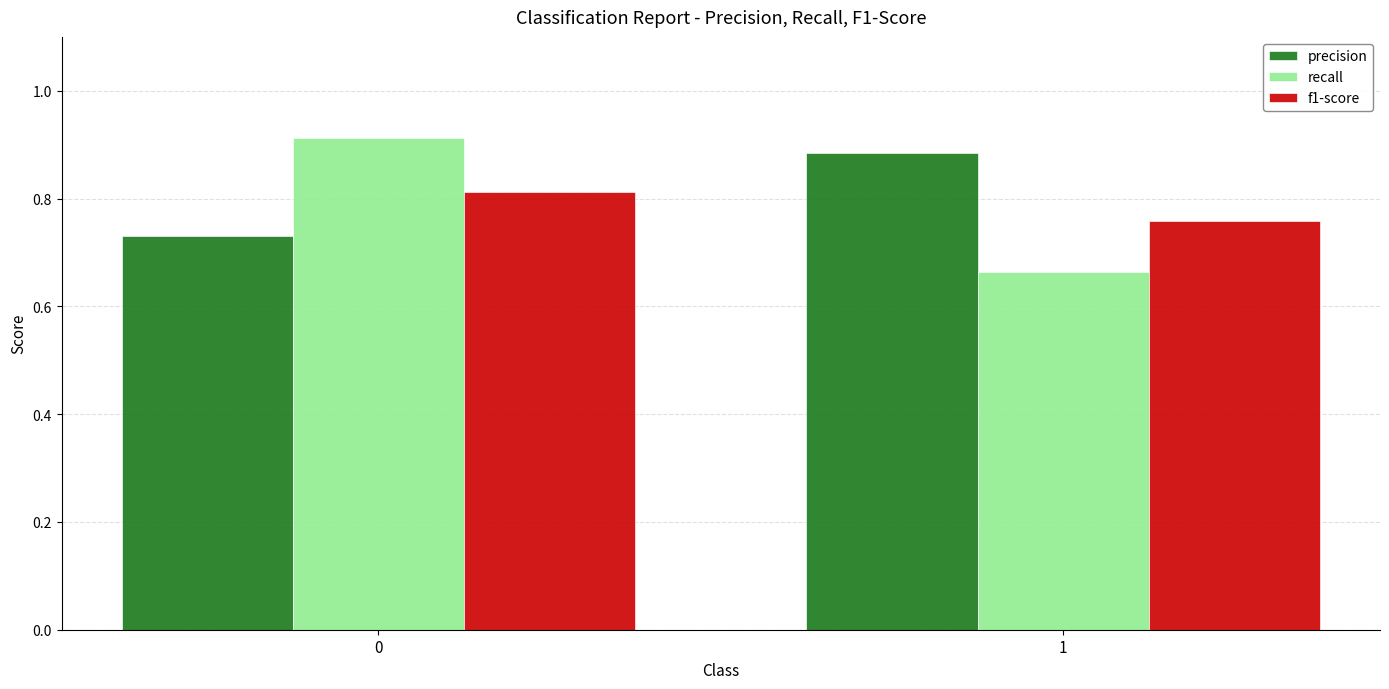

How many bars are there in total?

6